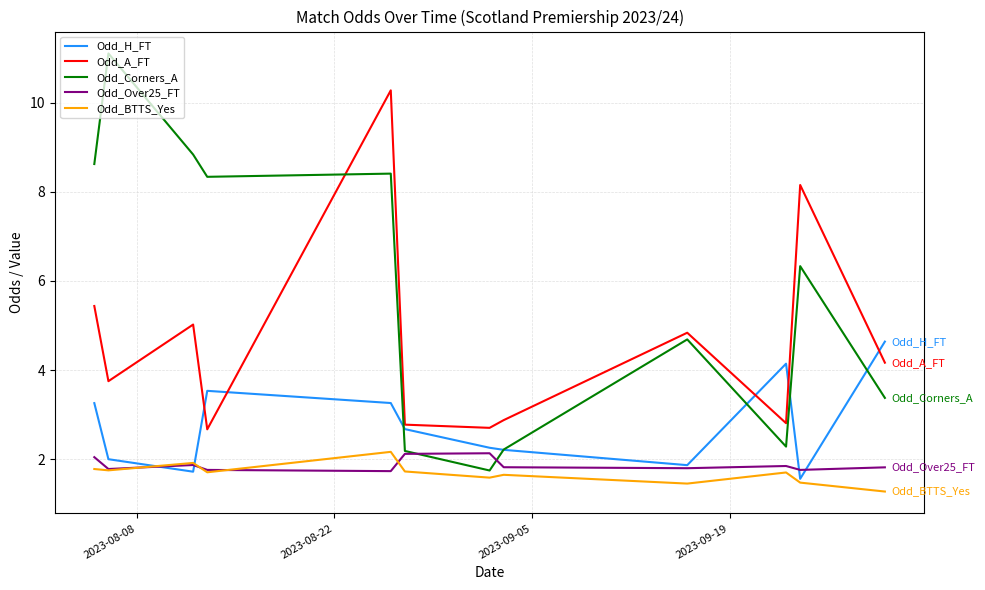

True or false: Odd_A_FT and Odd_Over25_FT cross at least once.

False